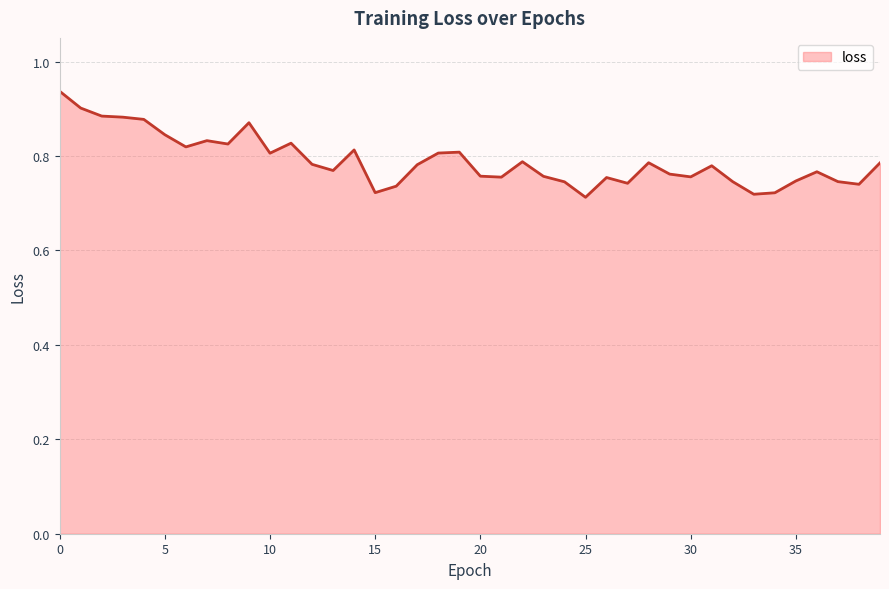

Reading left to right, extract all data points from this chart.

0=0.9	1=0.9	2=0.9	3=0.9	4=0.9	5=0.8	6=0.8	7=0.8	8=0.8	9=0.9	10=0.8	11=0.8	12=0.8	13=0.8	14=0.8	15=0.7	16=0.7	17=0.8	18=0.8	19=0.8	20=0.8	21=0.8	22=0.8	23=0.8	24=0.7	25=0.7	26=0.8	27=0.7	28=0.8	29=0.8	30=0.8	31=0.8	32=0.7	33=0.7	34=0.7	35=0.7	36=0.8	37=0.7	38=0.7	39=0.8